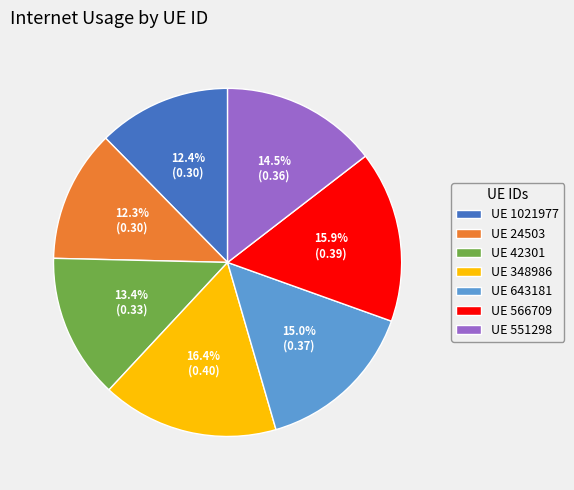

How many slices are in this pie chart?

7